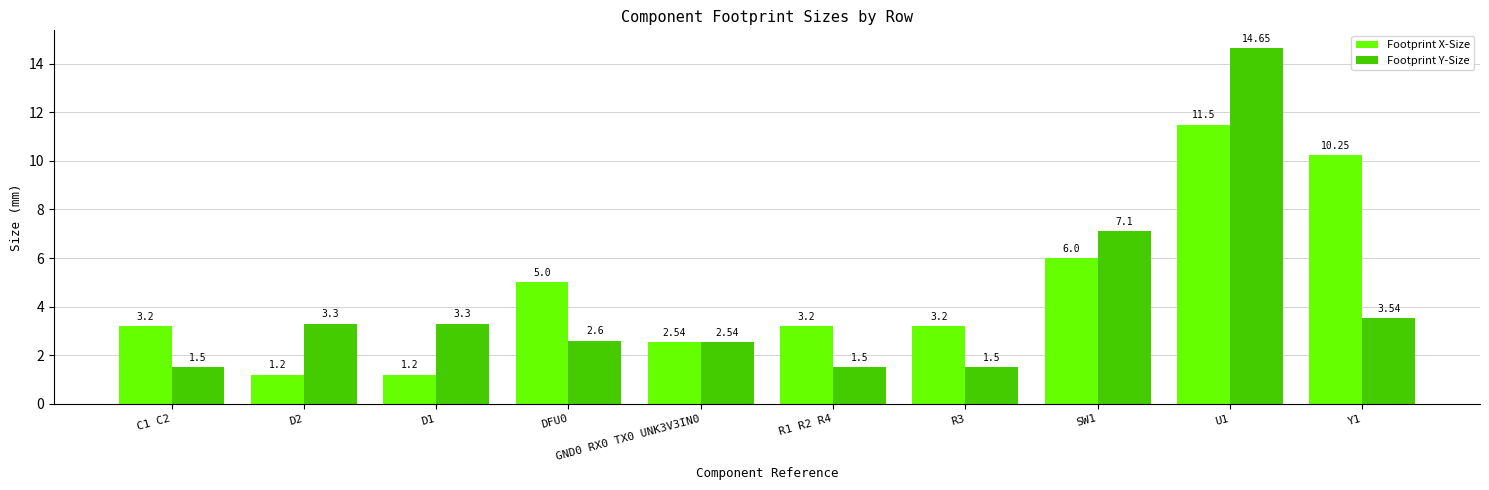

The value of Footprint X-Size at U1 is 11.5. True or false?

True